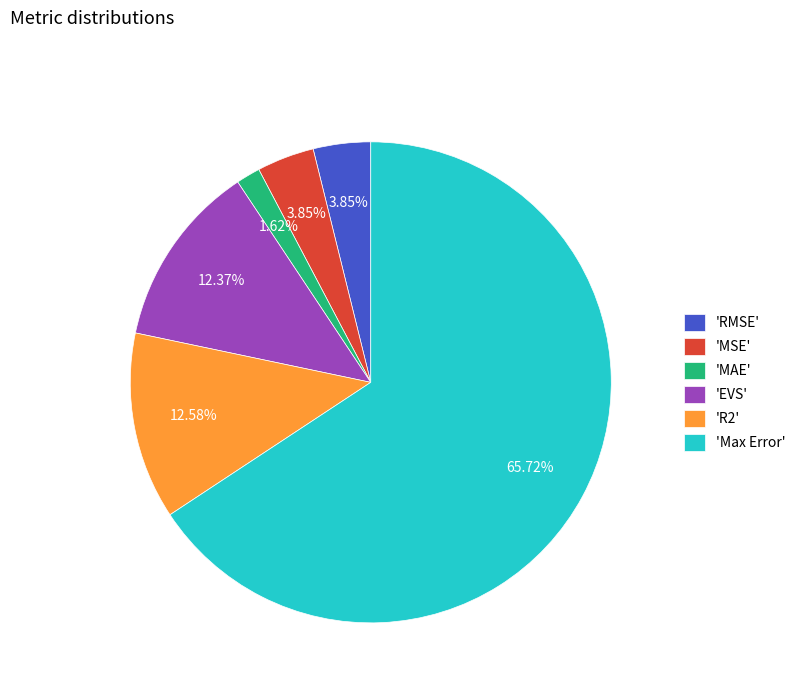

What is the majority slice?

'Max Error'